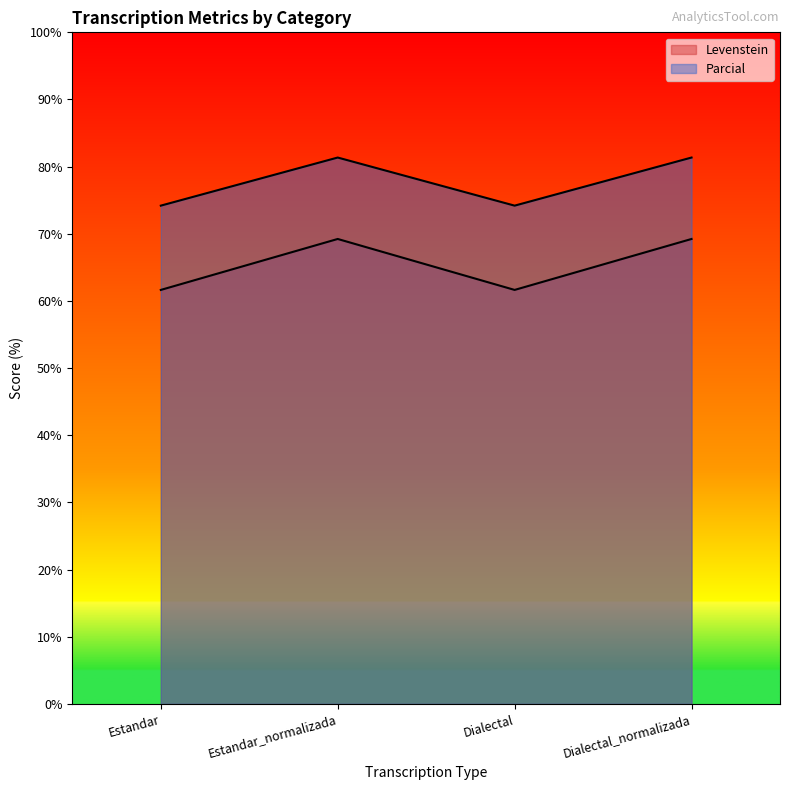

Does the chart have visible grid lines?

No